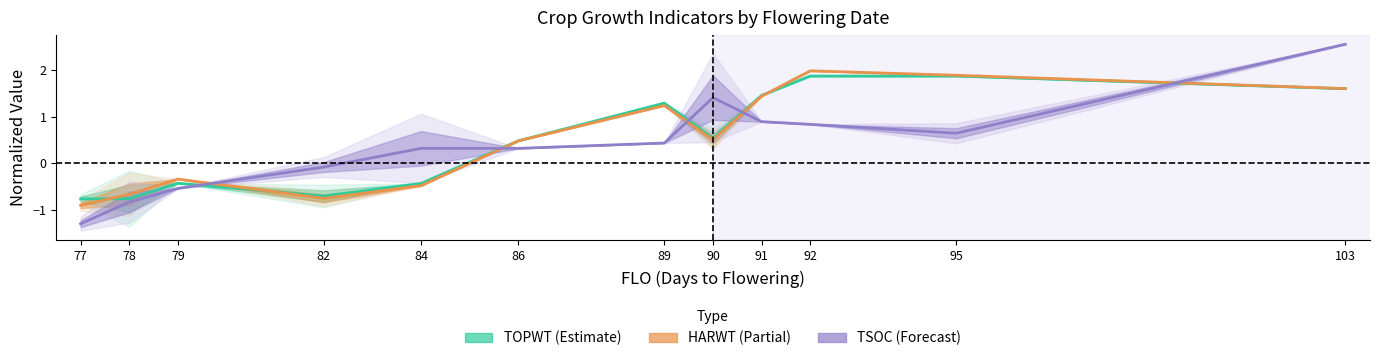

How many lines are shown in the chart?

3